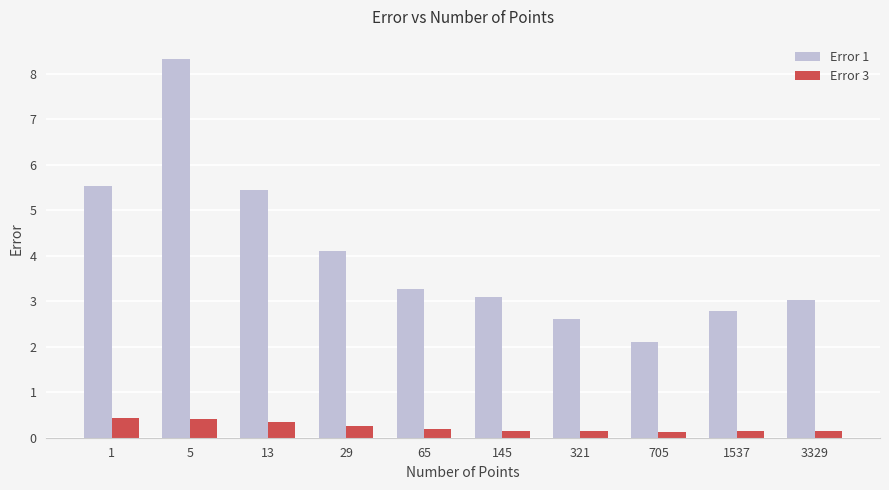

Where does the Error 1 series first go above 3?

1